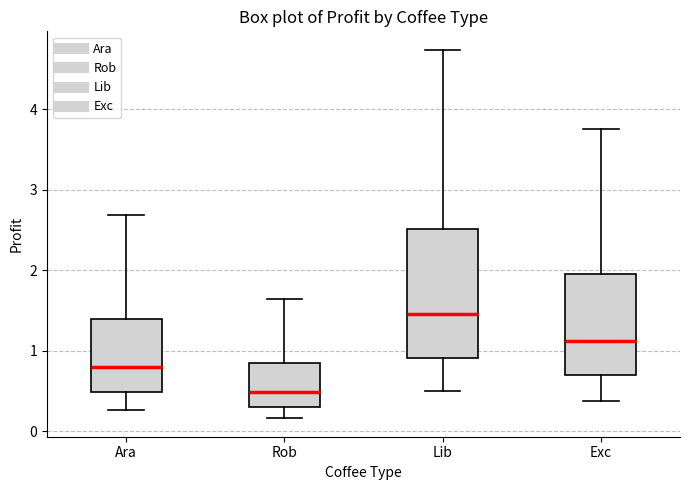

Reading left to right, transcribe this box plot: for each box, give where its median line is, the range the box spans, and where its two whiskers end, as read against the y-axis. The values are not printed on the chart, so give them approximately, as read against the axis.

Ara: median 0.8, box 0.5 to 1.4, whiskers 0.3 to 2.7
Rob: median 0.5, box 0.3 to 0.8, whiskers 0.2 to 1.6
Lib: median 1.5, box 0.9 to 2.5, whiskers 0.5 to 4.7
Exc: median 1.1, box 0.7 to 2.0, whiskers 0.4 to 3.8